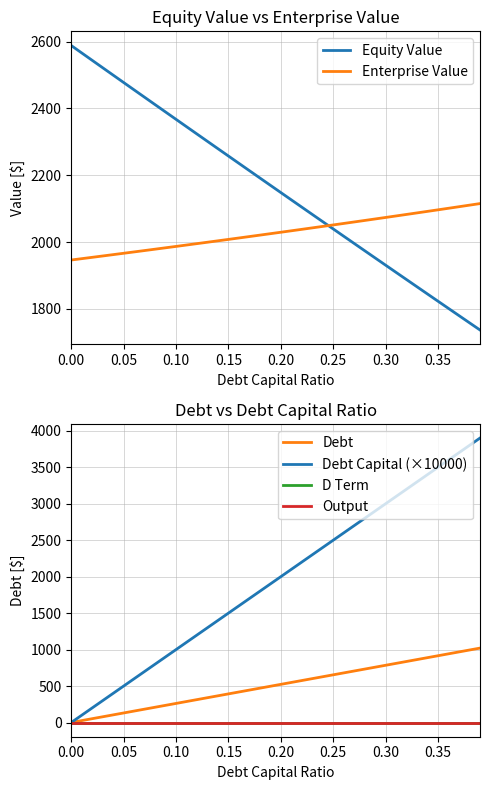

What position from the left is 0.35?

8